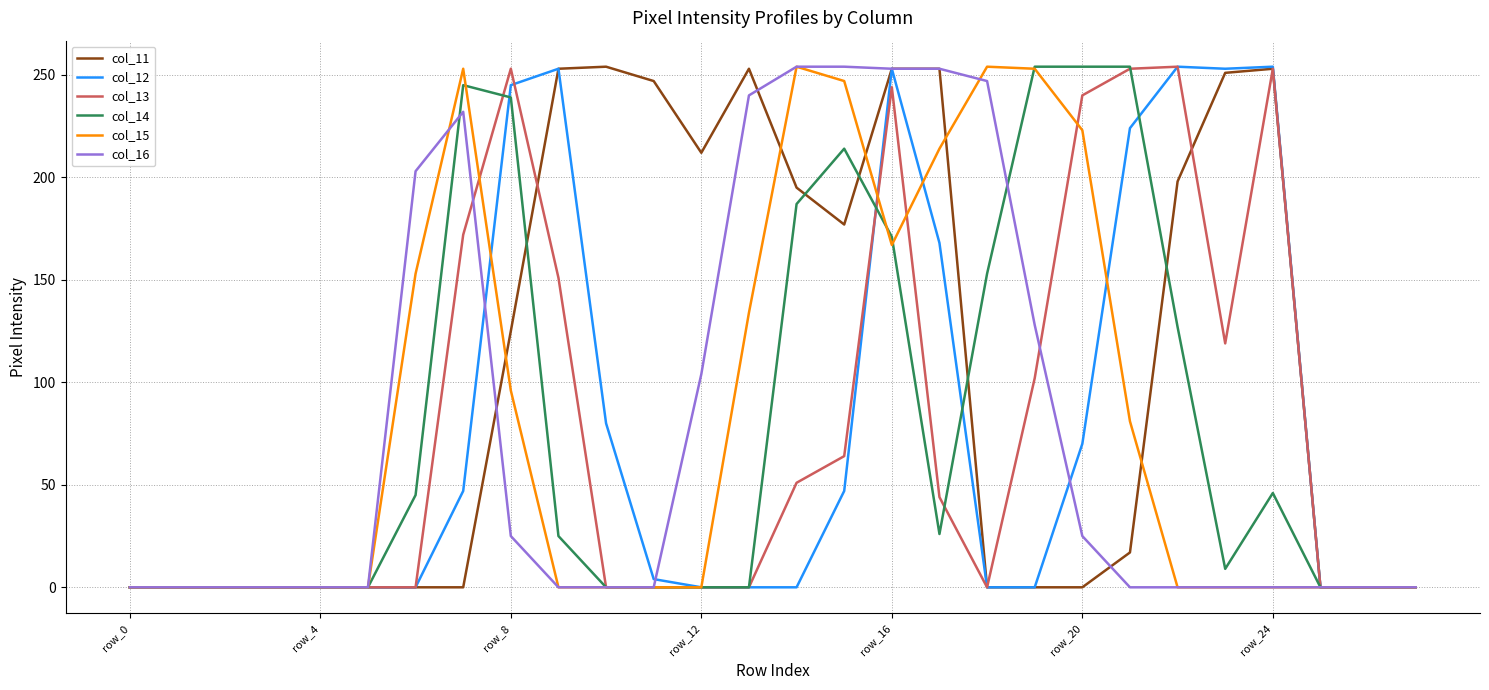

What is the greatest value displayed?

254